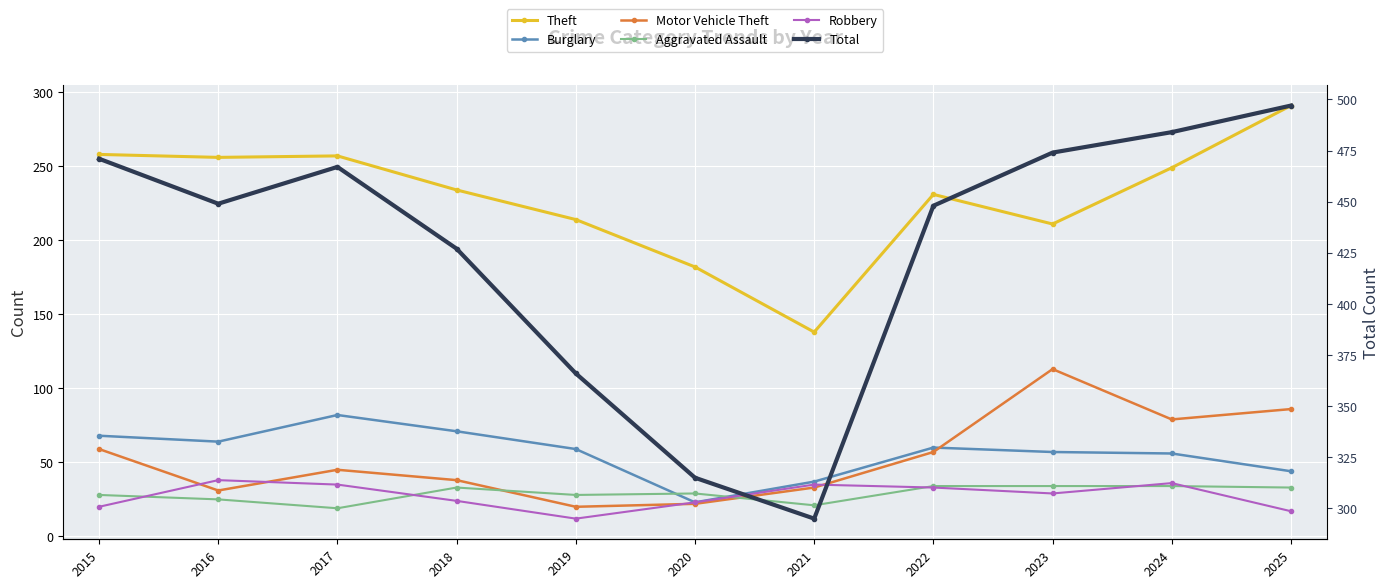

What is the sum of the Robbery values at 2015 and 2019?

32